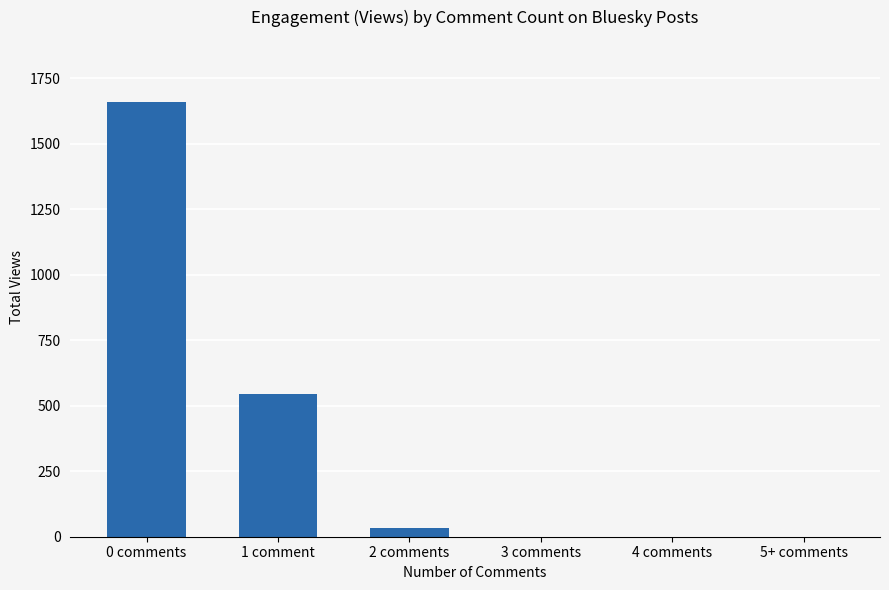

What is the sum of the values at 1 comment and 0 comments?

2203